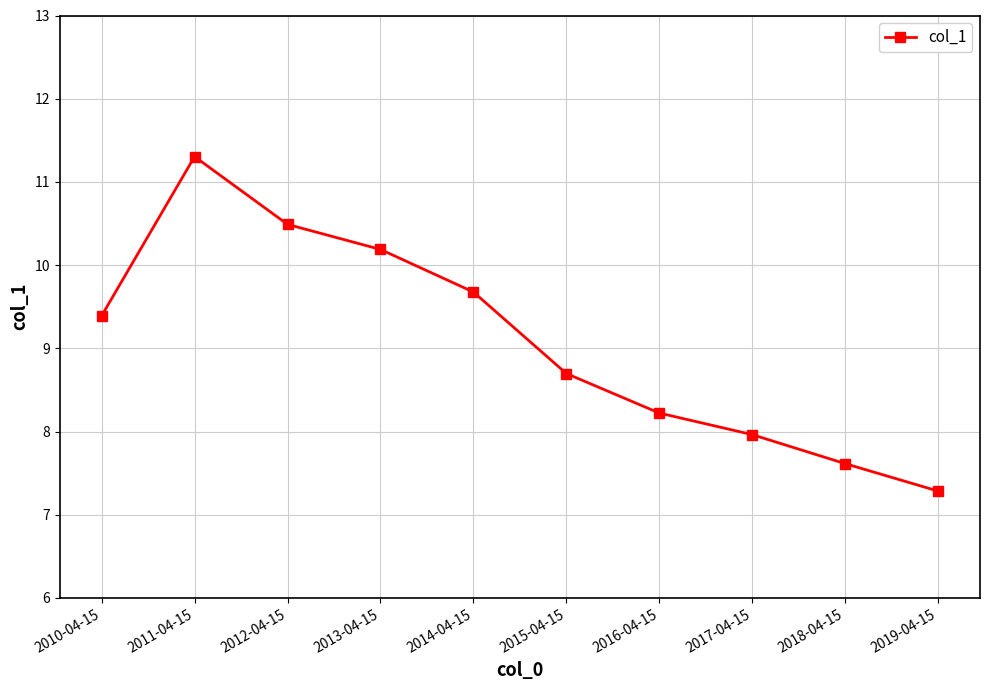

What is the label of the 1st point from the left?

2010-04-15